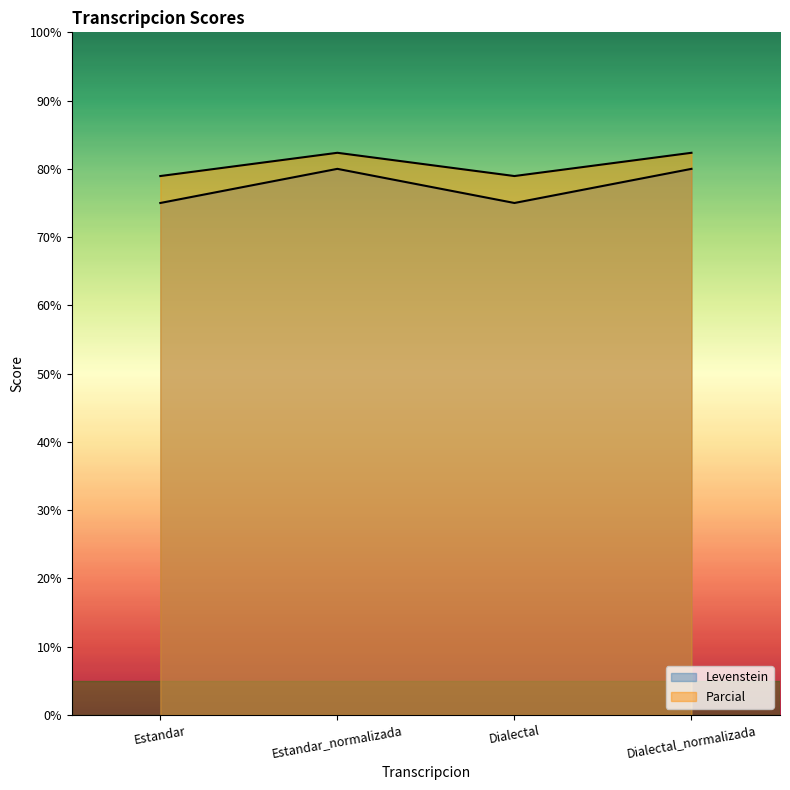

Which has a higher value, Dialectal or Dialectal_normalizada?

Dialectal_normalizada